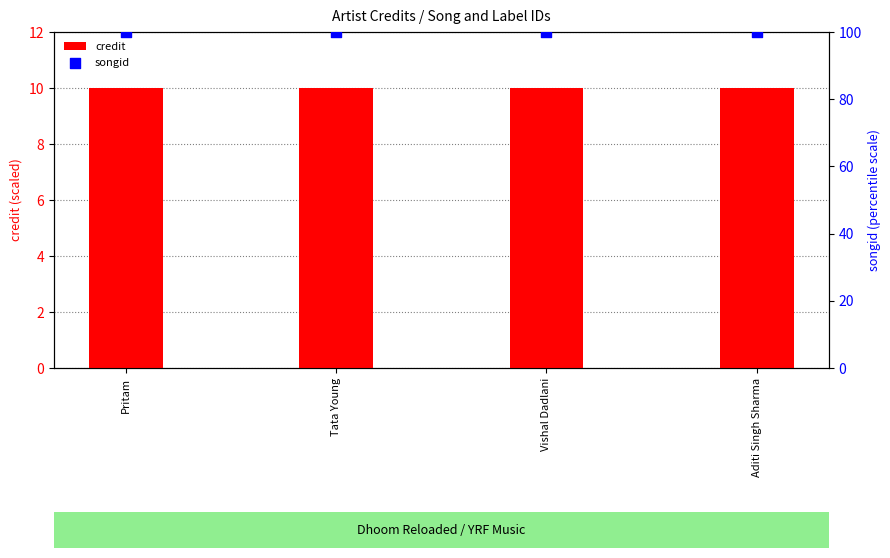

Which series contains the highest Y value?

songid